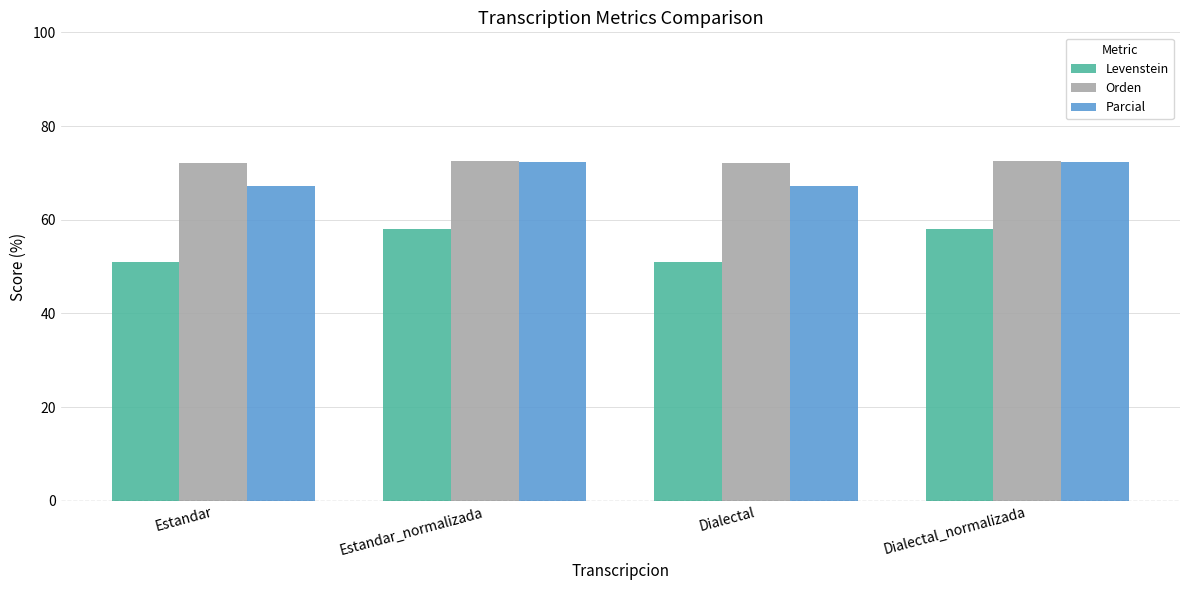

What is the average value of the Parcial series?

69.8